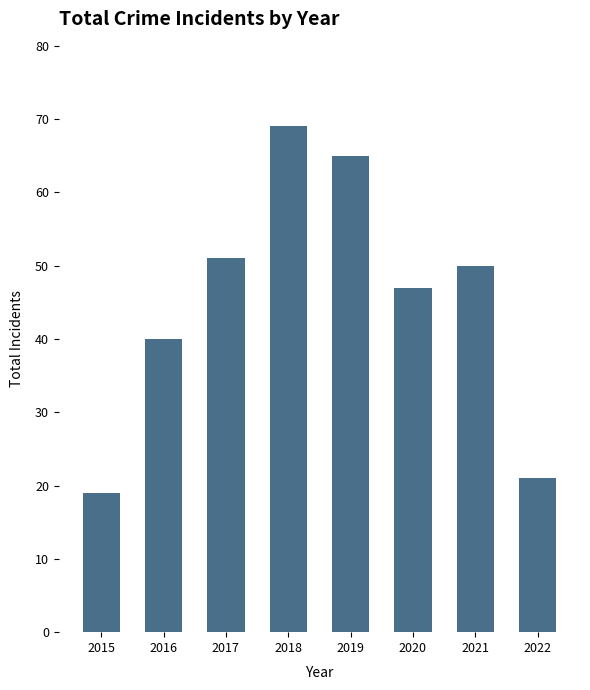

Is it true that the value at 2016 is 40?

True